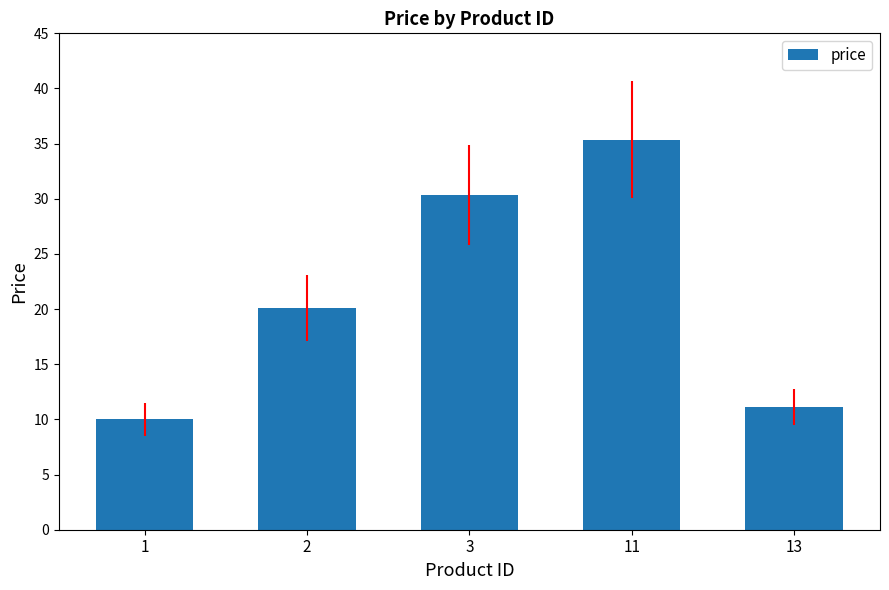

Reading left to right, what are all the values shown in this chart?

10.0	20.1	30.3	35.3	11.1